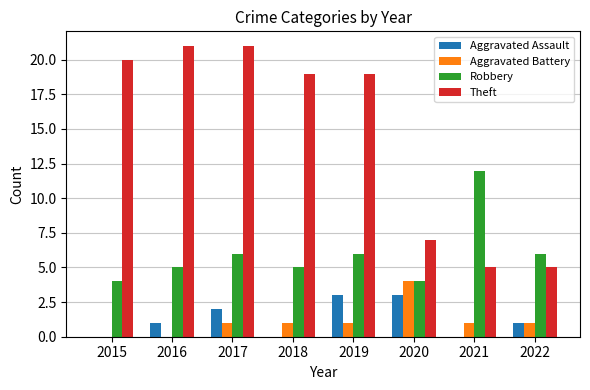

At which category is the sum across all series the highest?

2017